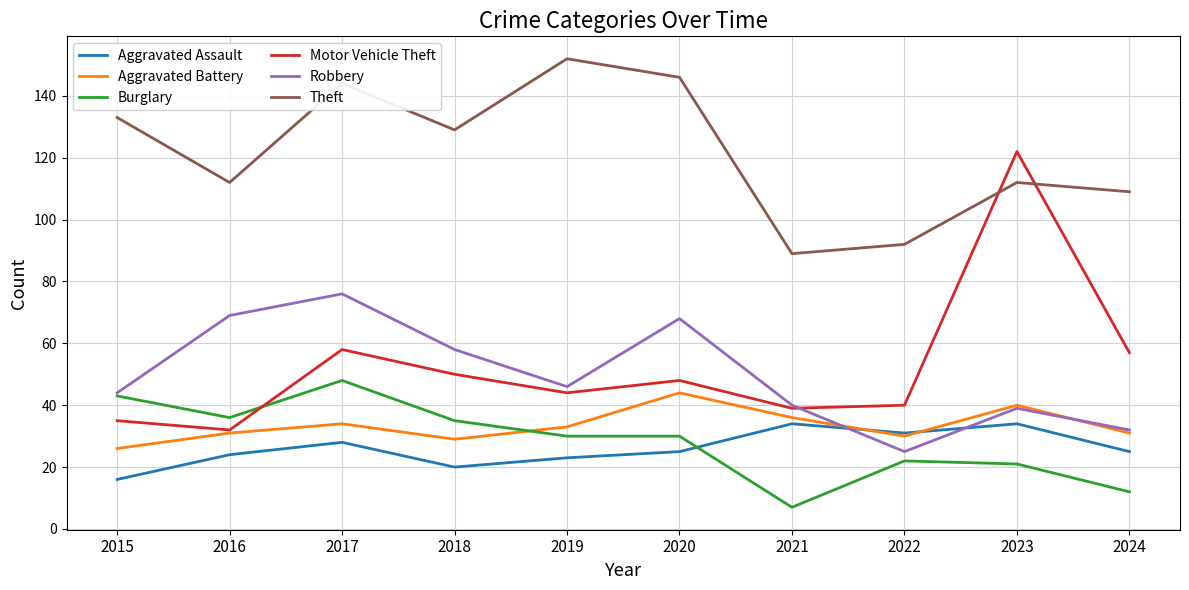

Read the Burglary value at 2022.

22